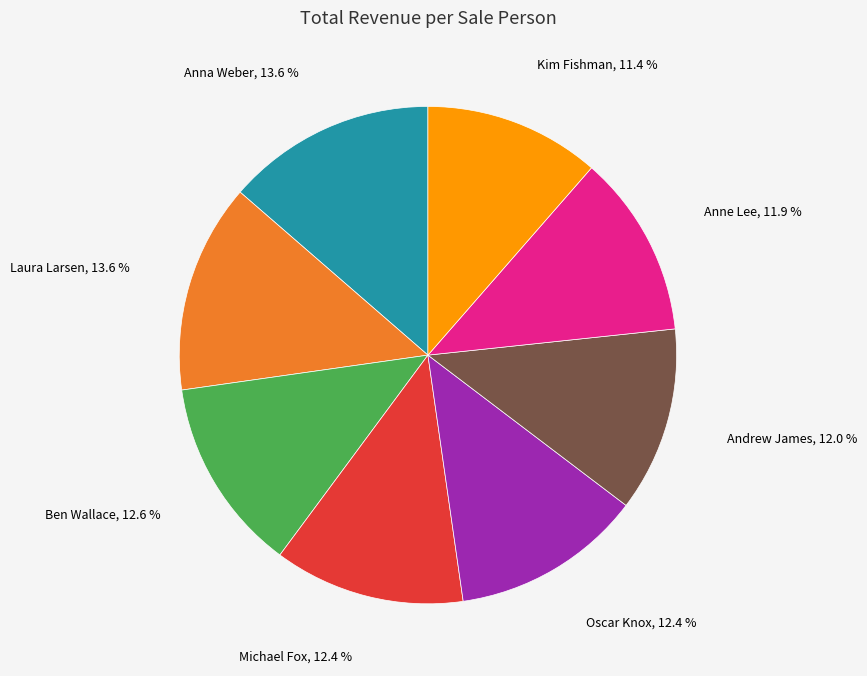

Count the number of slices in the pie.

8